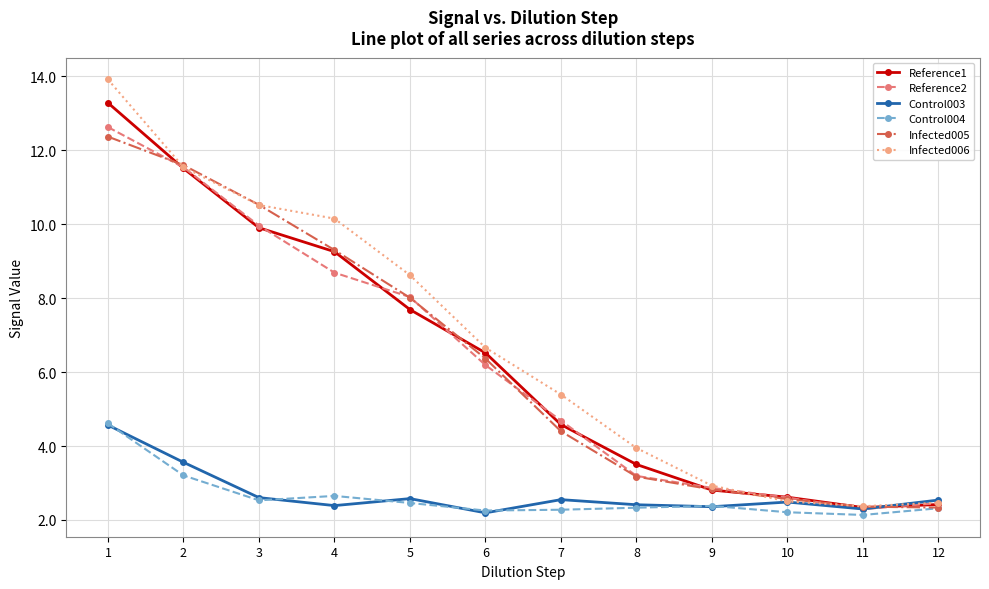

What is the approximate value of Reference2 at 9?

2.9